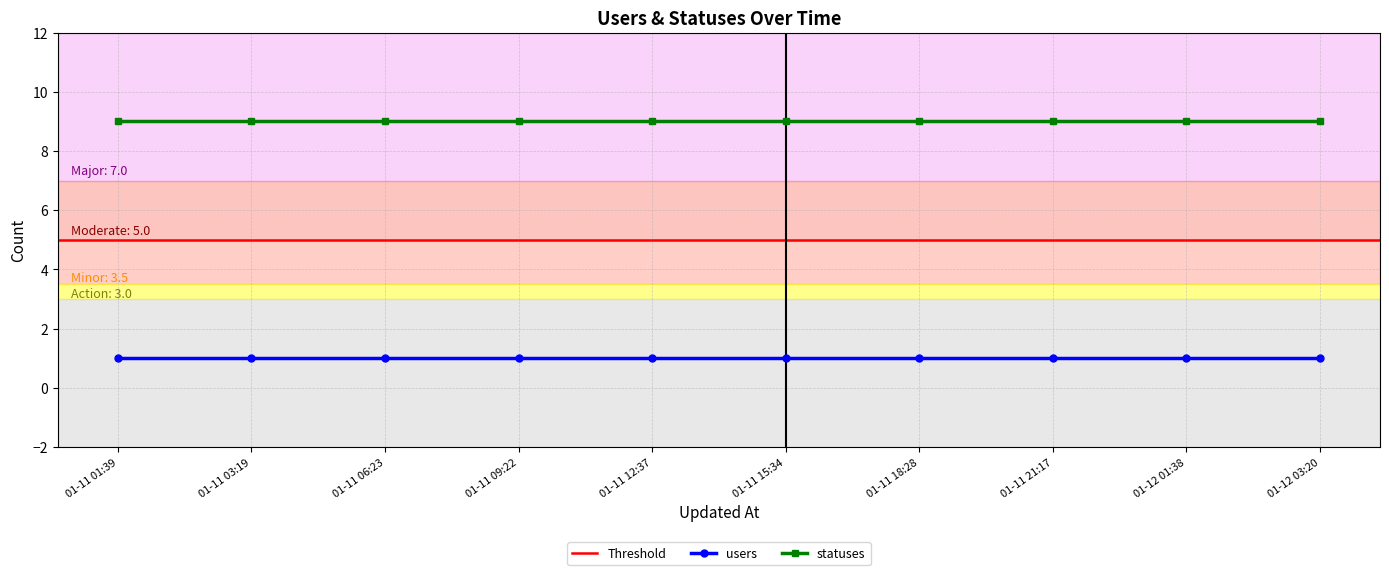

Rank the series by their average value, from highest to lowest.

statuses, users